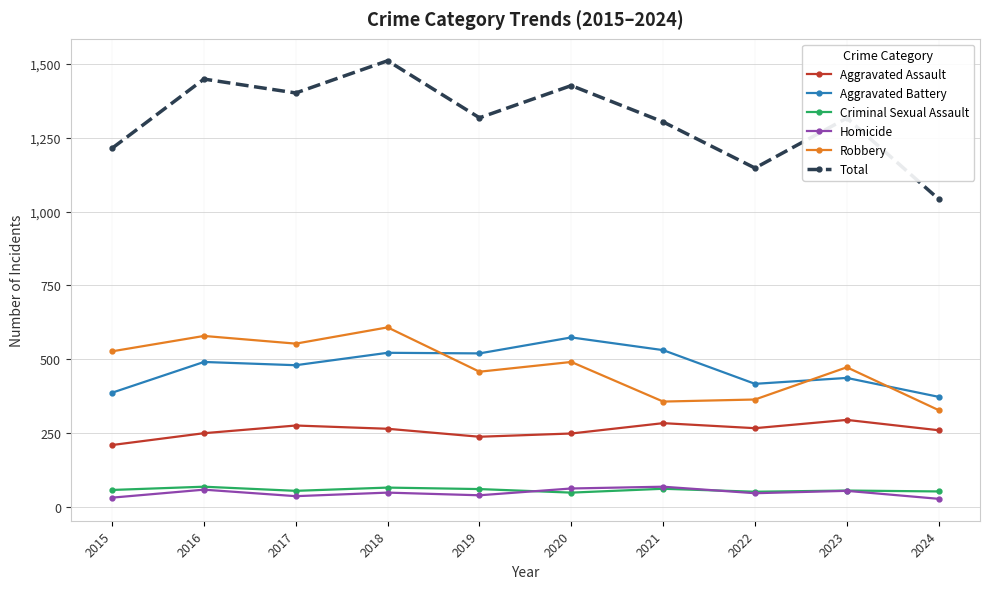

The Aggravated Assault series shows 249 at 2020. True or false?

True